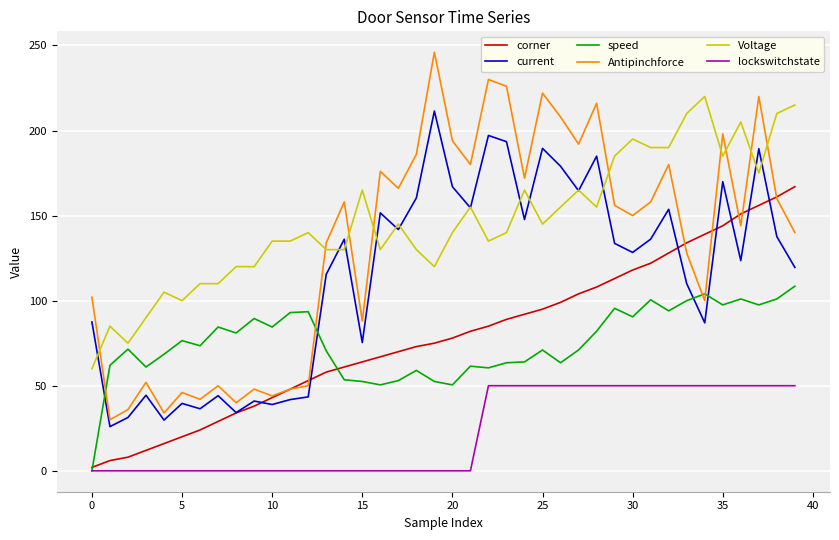

In current, how many points are lower than both neighbors (excluding endpoints)?

13